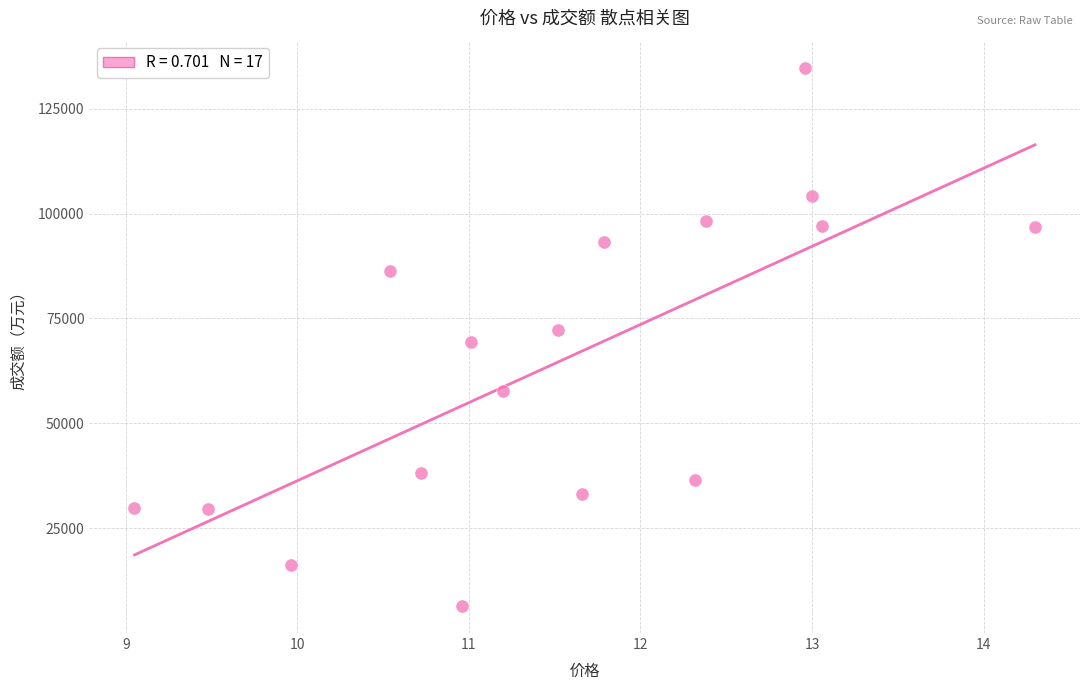

What is the range of Y values (max minus min)?

128246